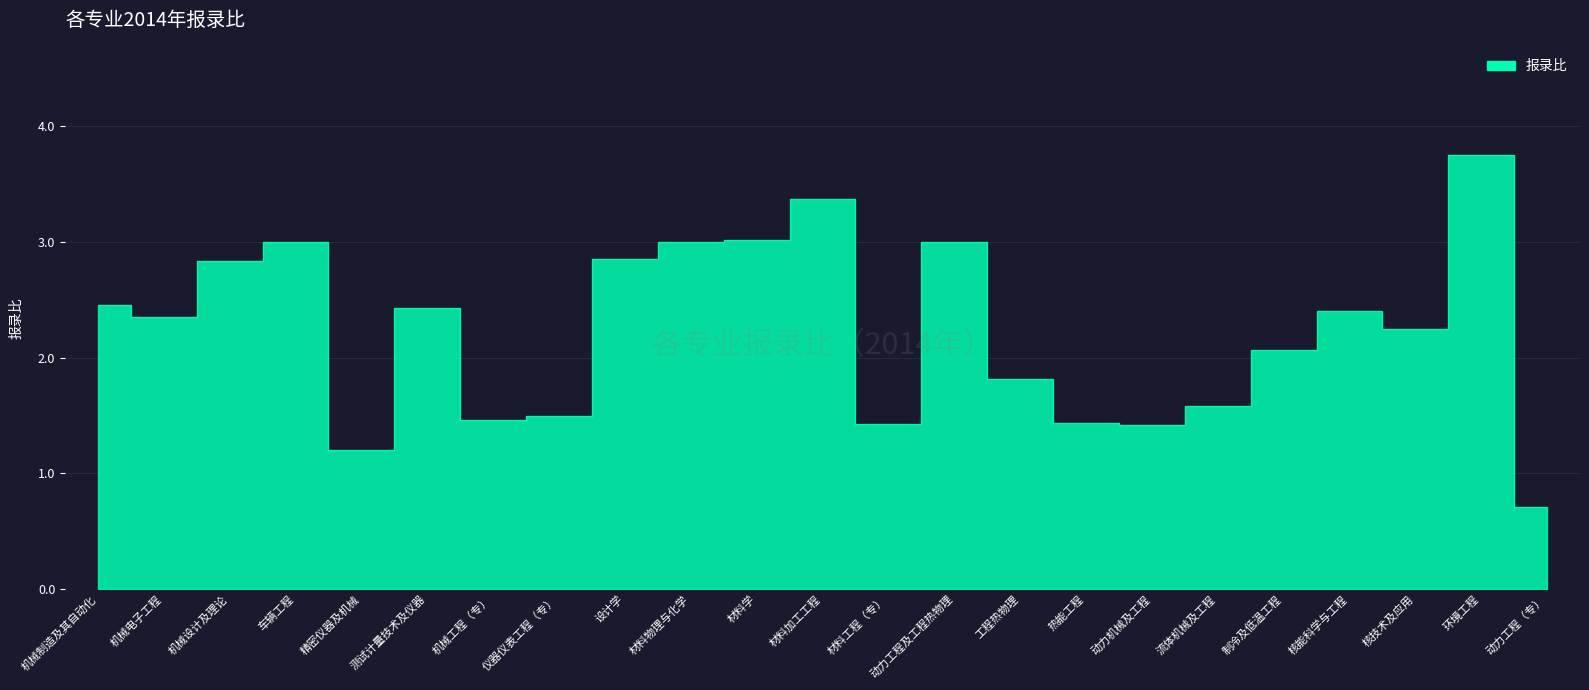

What is the difference between the values at 制冷及低温工程 and 车辆工程?

0.9